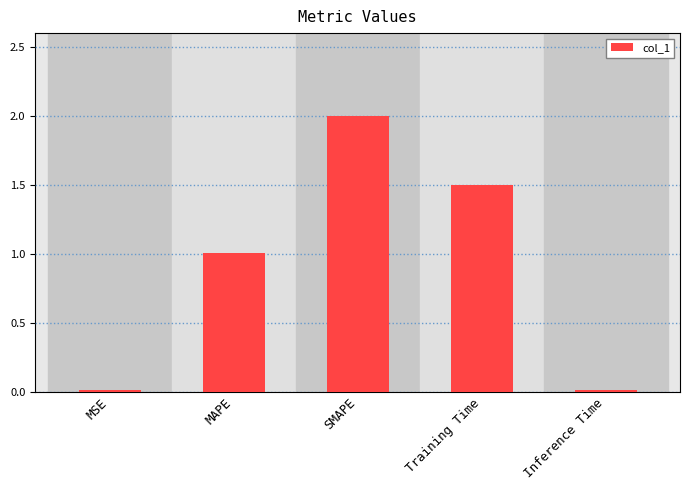

Which category has the highest value across all series?

SMAPE